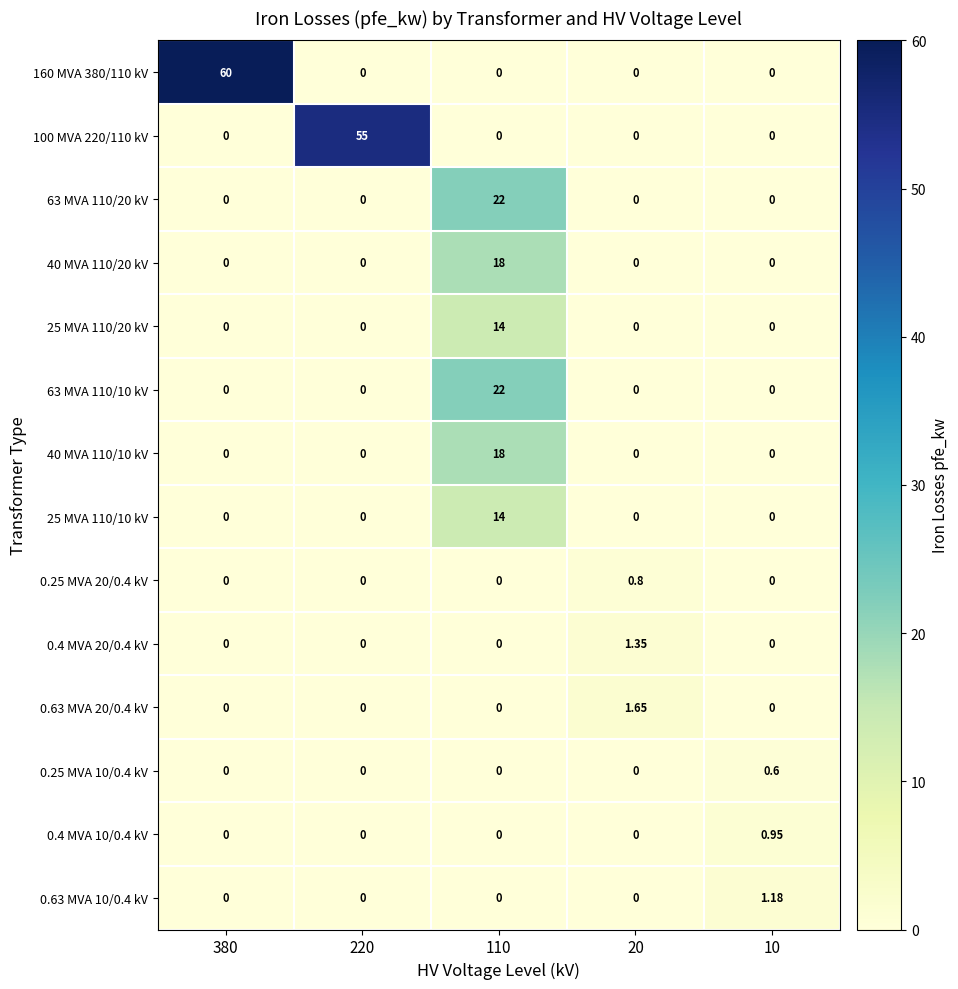

Is the value of 0.4 MVA 10/0.4 kV at 10 greater than the value of 63 MVA 110/10 kV at 20?

Yes